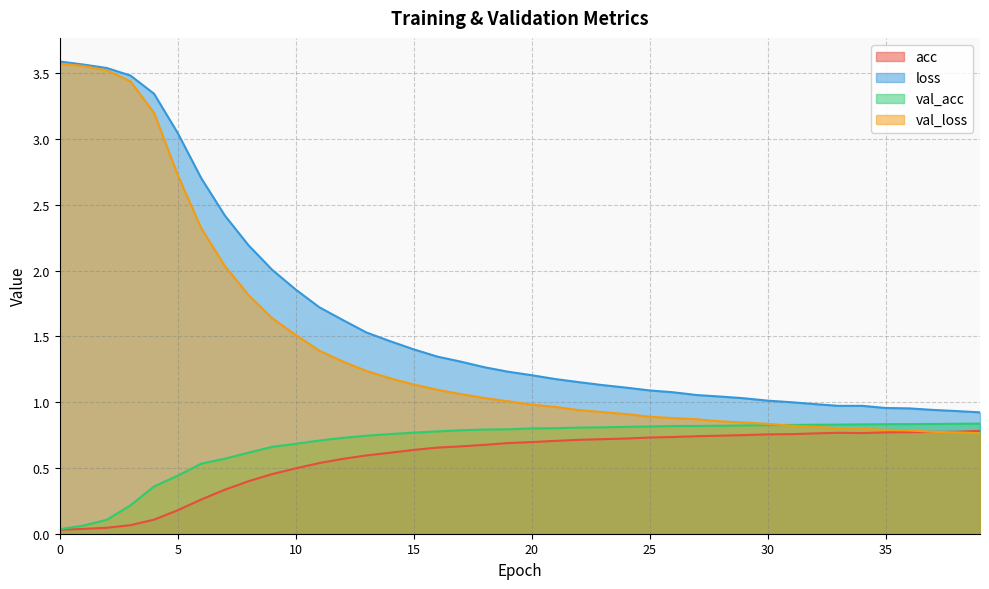

The val_acc series shows 0.8 at 24. True or false?

True